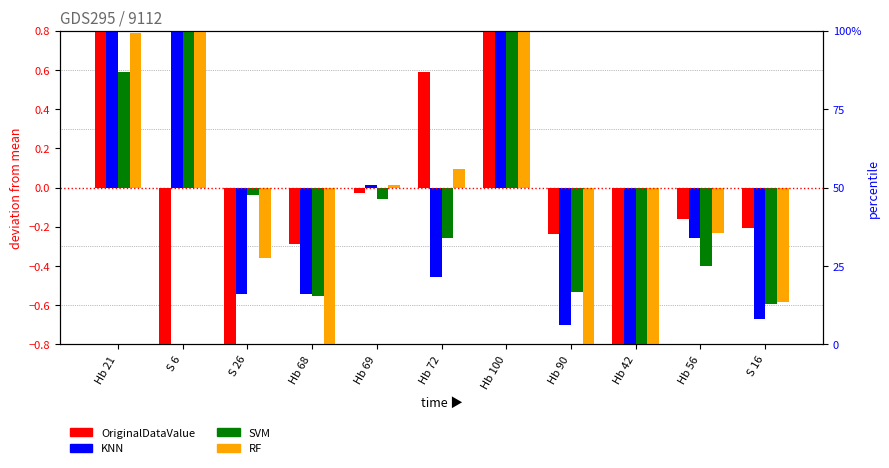

What are all the series names shown in the legend?

OriginalDataValue, KNN, SVM, RF